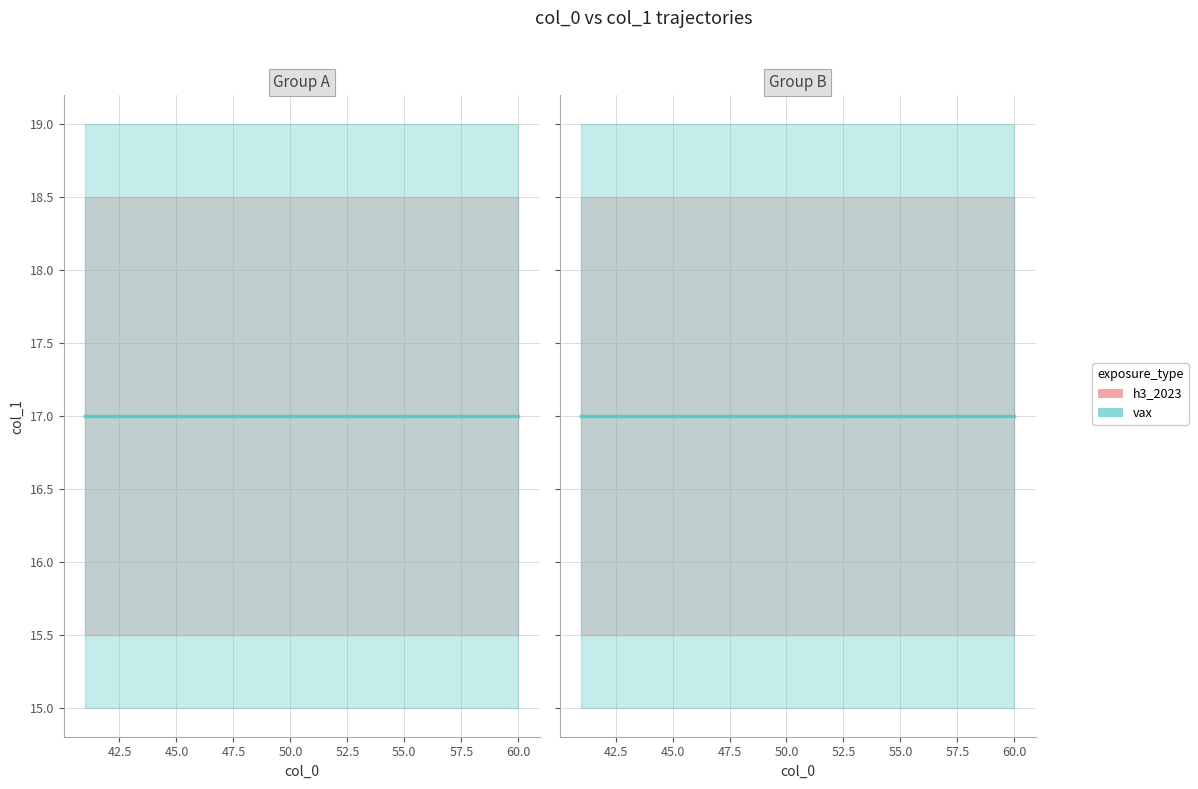

What is the sum of the col_1_lower values at 2 and 11?

31.0